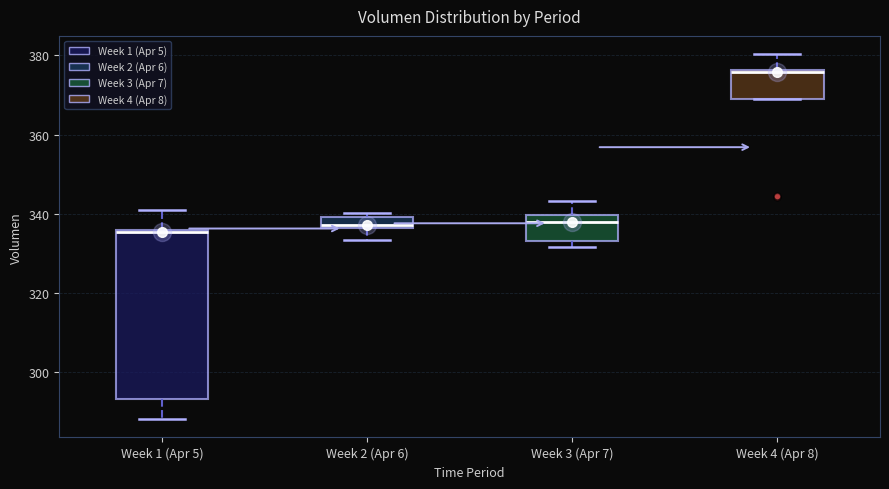

Comparing the boxes themselves (not the whiskers), which one is the tallest?

Week 1 (Apr 5)